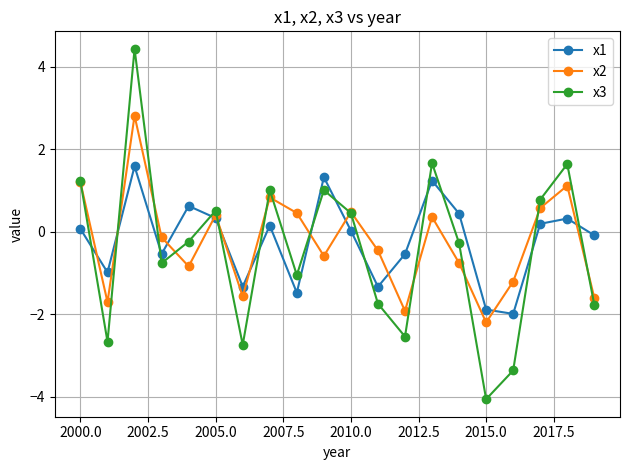

What is the highest value of the x1 series?

1.6